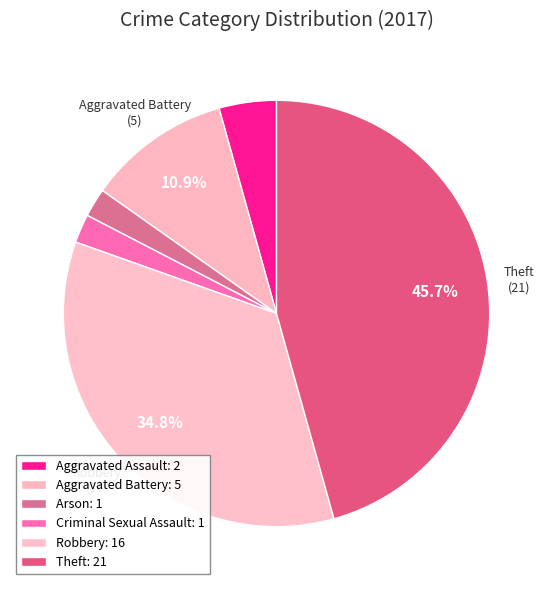

How many slices are in this pie chart?

6